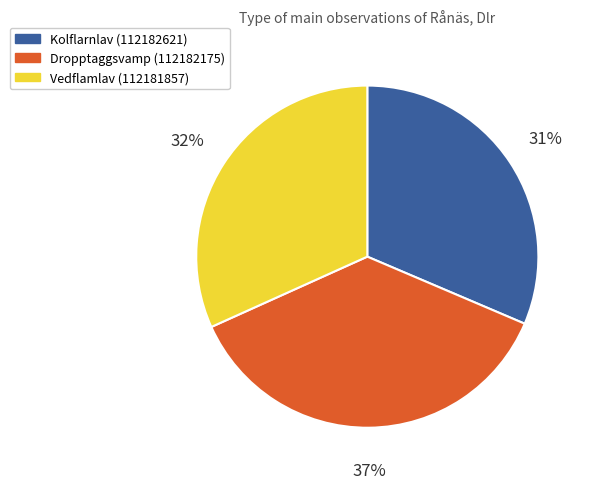

Is there any slice that represents more than half of the pie?

No